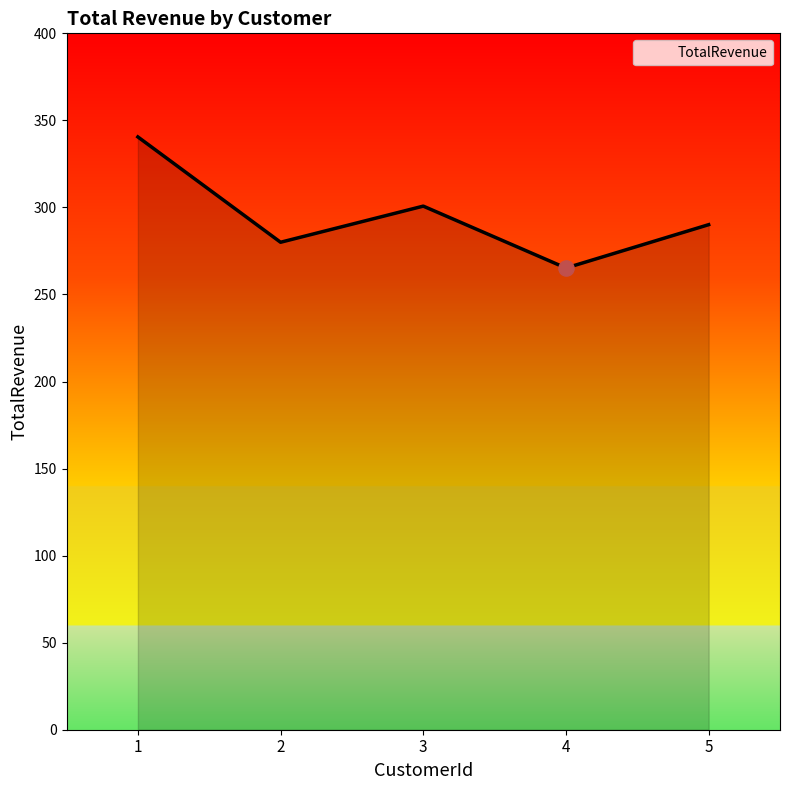

Between 4 and 1, which is larger?

1